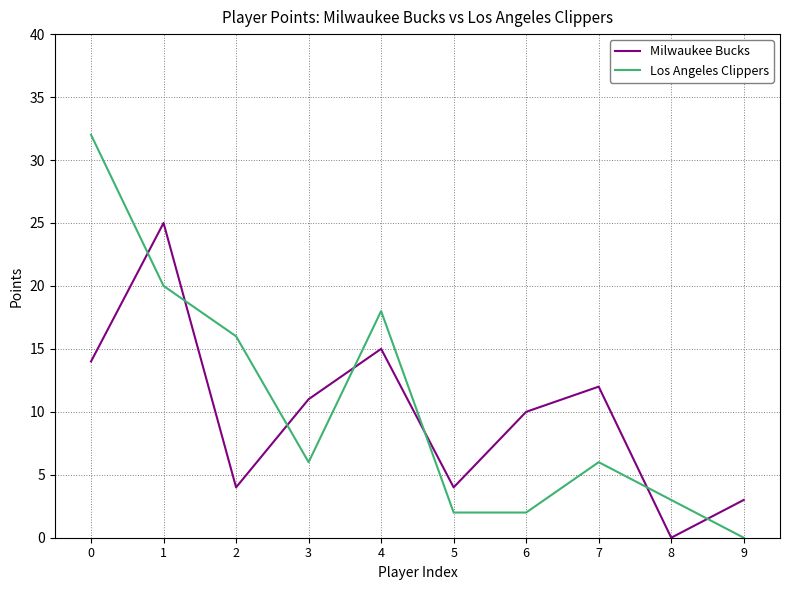

Is the value of Los Angeles Clippers at 5 greater than the value of Milwaukee Bucks at 2?

No